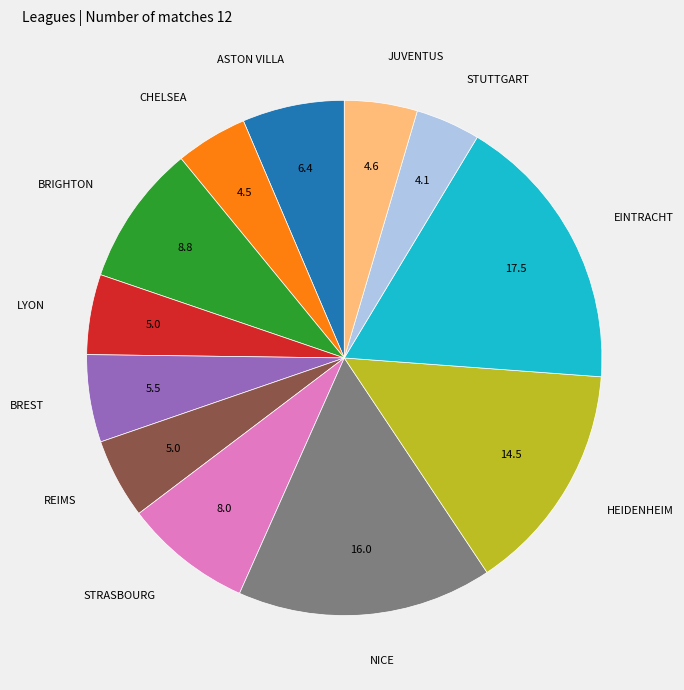

The STUTTGART slice represents 4% of the pie. True or false?

True